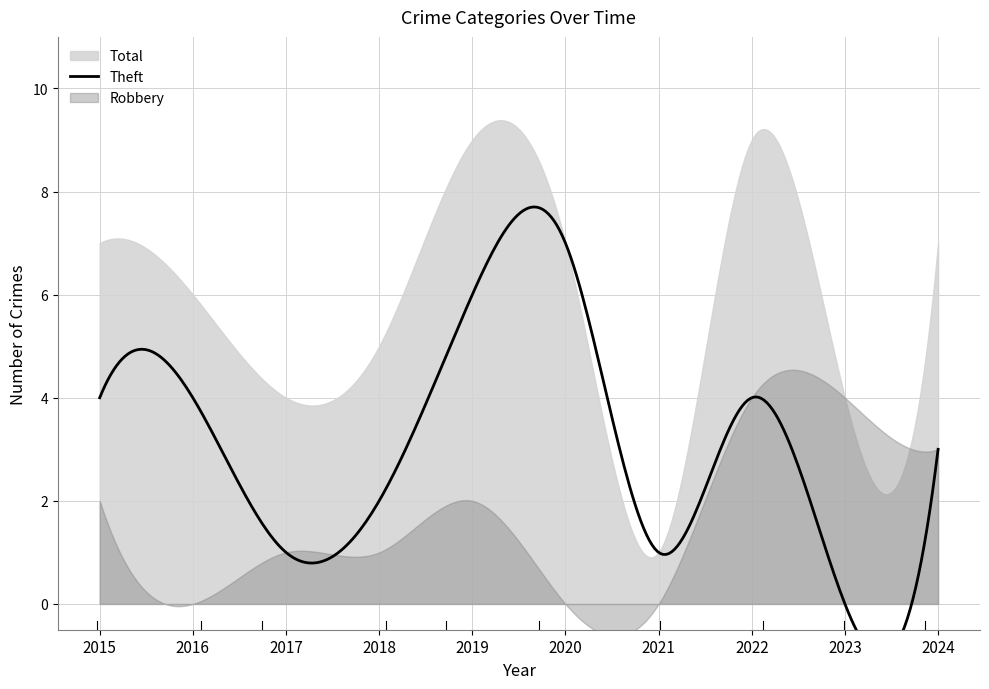

Which series has the largest total across all categories?

Total